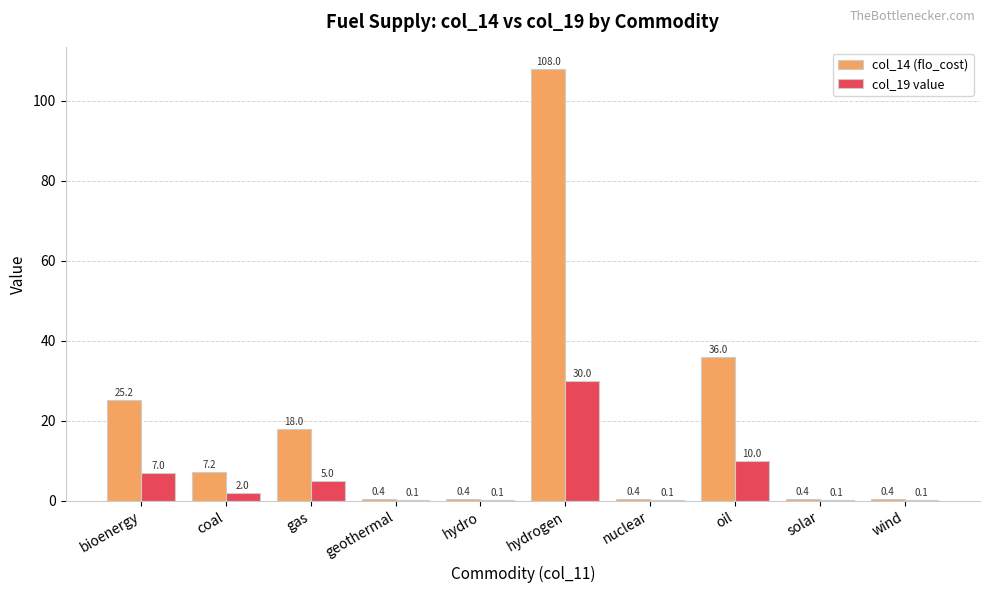

Between gas and hydro, which series saw the biggest shift?

col_14 (flo_cost)